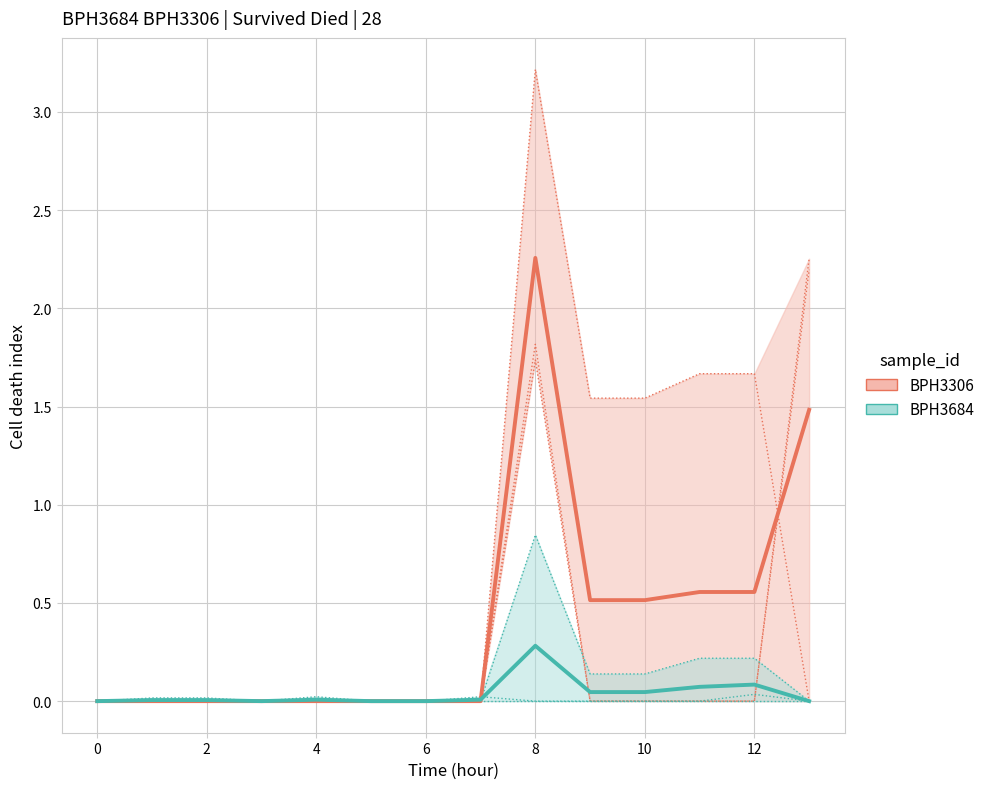

At how many categories does at least one series exceed 1?

2